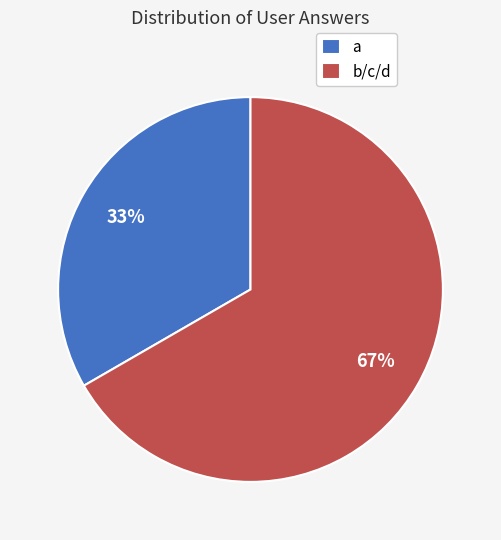

Is the sum of b/c/d and a greater than half?

Yes